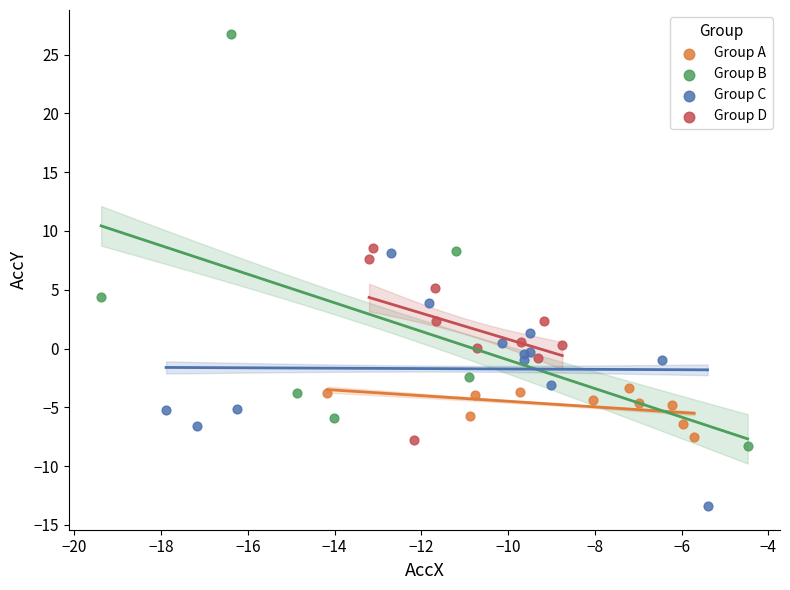

Which series reaches the maximum Y coordinate?

Group B